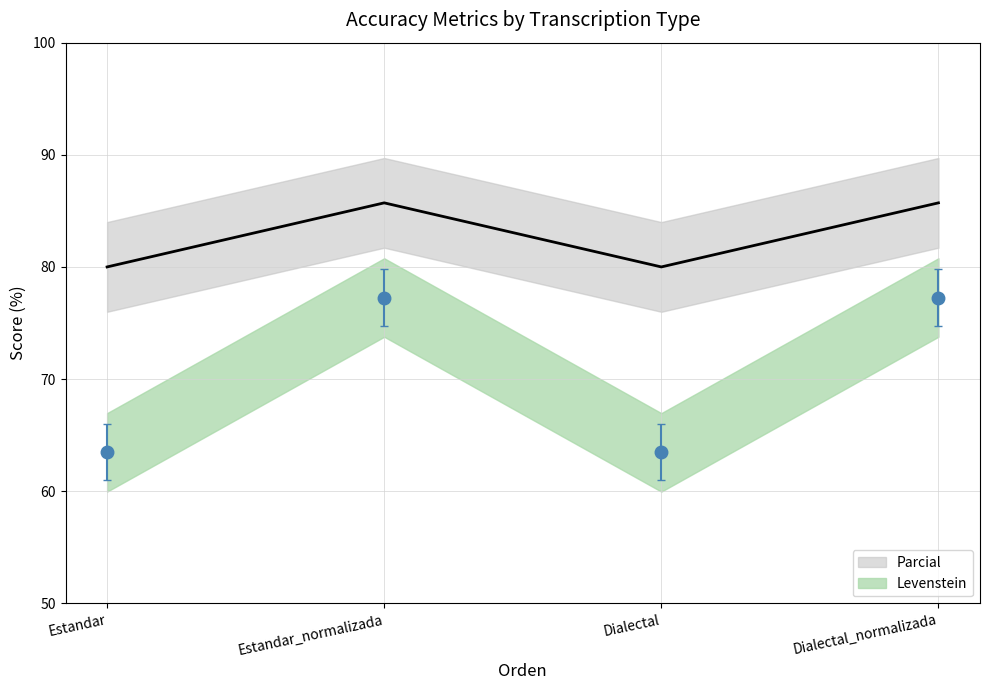

Reading right to left, extract all data points from this chart.

Levenstein: Dialectal_normalizada=85.7	Dialectal=80.0	Estandar_normalizada=85.7	Estandar=80.0
Parcial: Dialectal_normalizada=77.3	Dialectal=63.5	Estandar_normalizada=77.3	Estandar=63.5